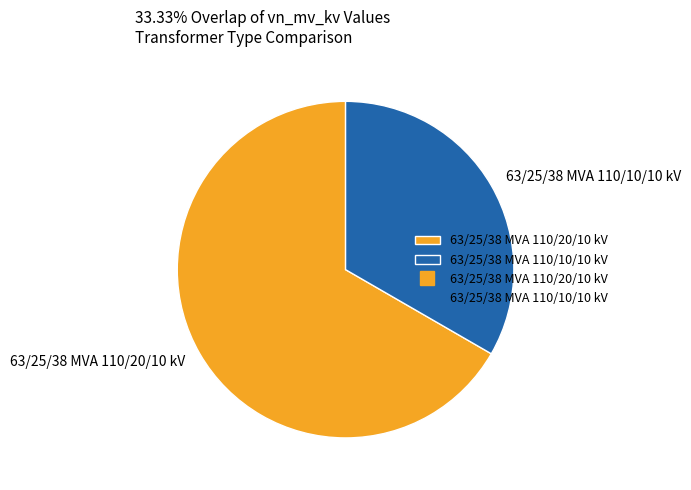

How many slices are in this pie chart?

2